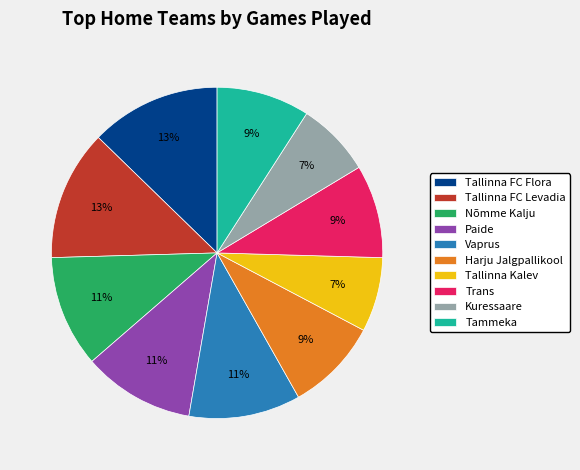

Do Tallinna FC Flora and Nõmme Kalju together represent more than half of the pie?

No